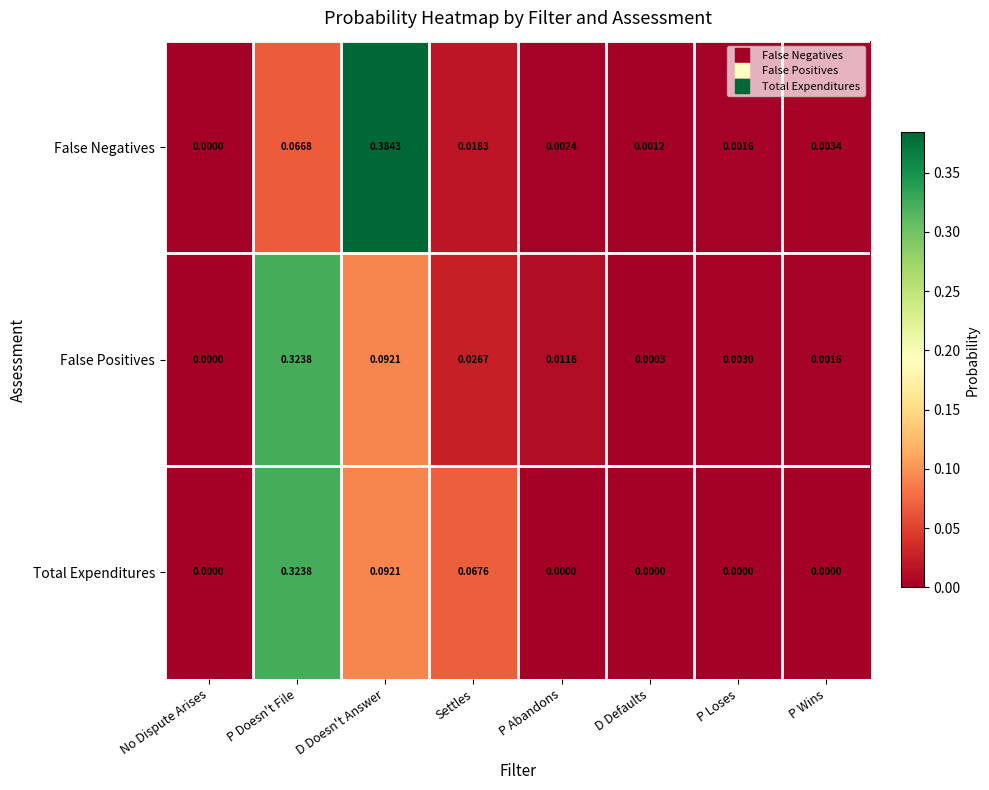

Where is False Negatives nearest to the value 0?

No Dispute Arises